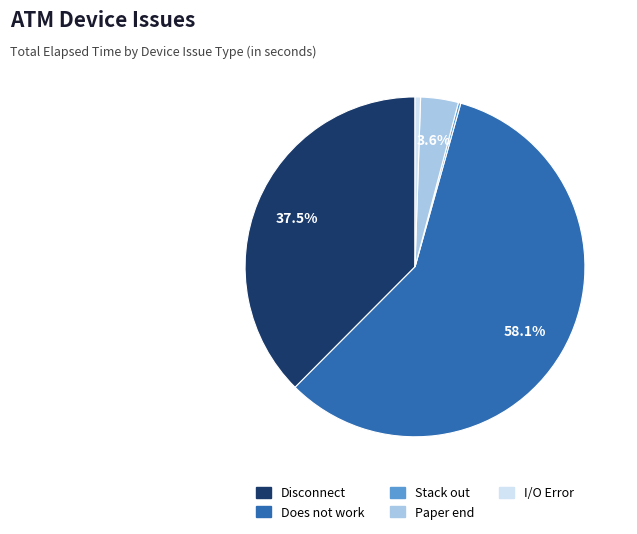

What is the ratio of the value at I/O Error to the value at Paper end?

0.1